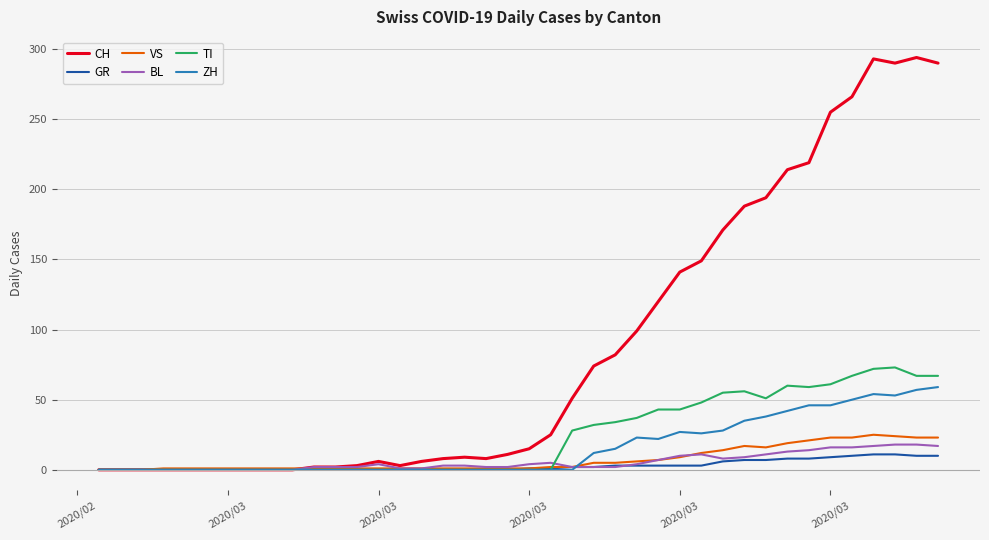

Which series has the largest range (max minus min)?

CH